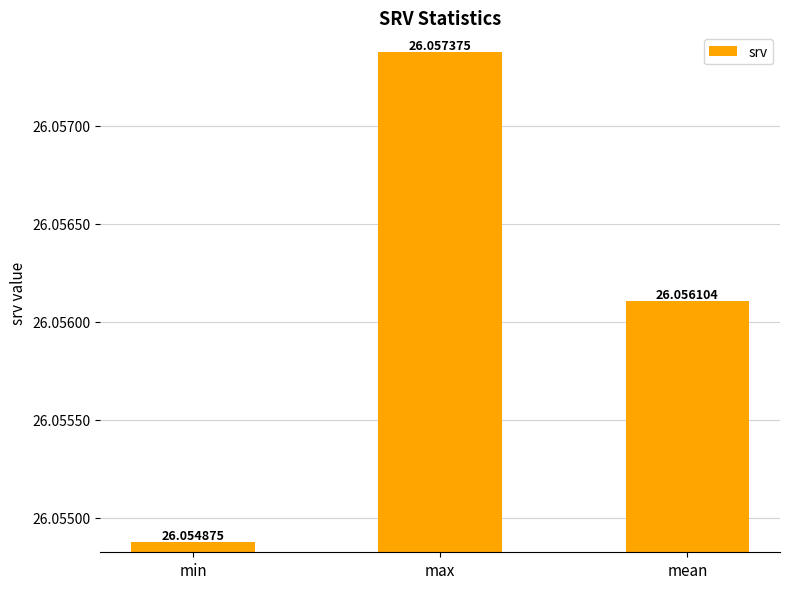

Is it true that the value at mean is 17.2?

False